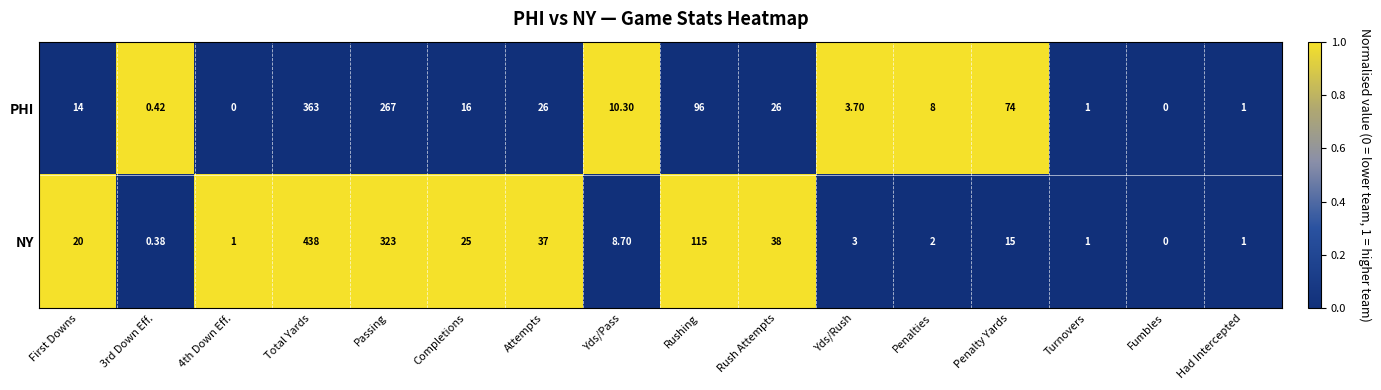

Where is PHI nearest to the value 181?

Rushing